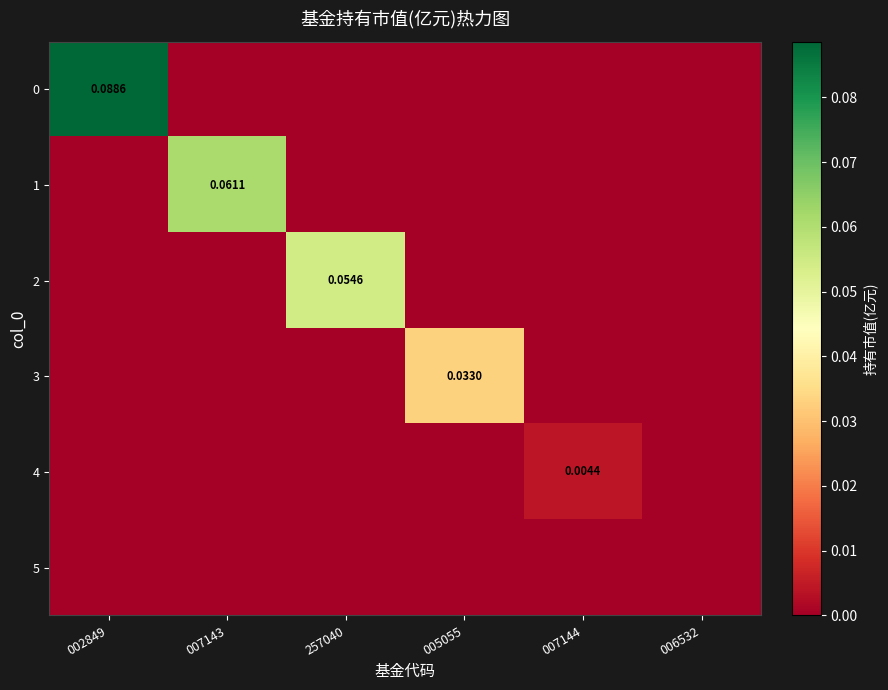

Count the number of data series in this chart.

6